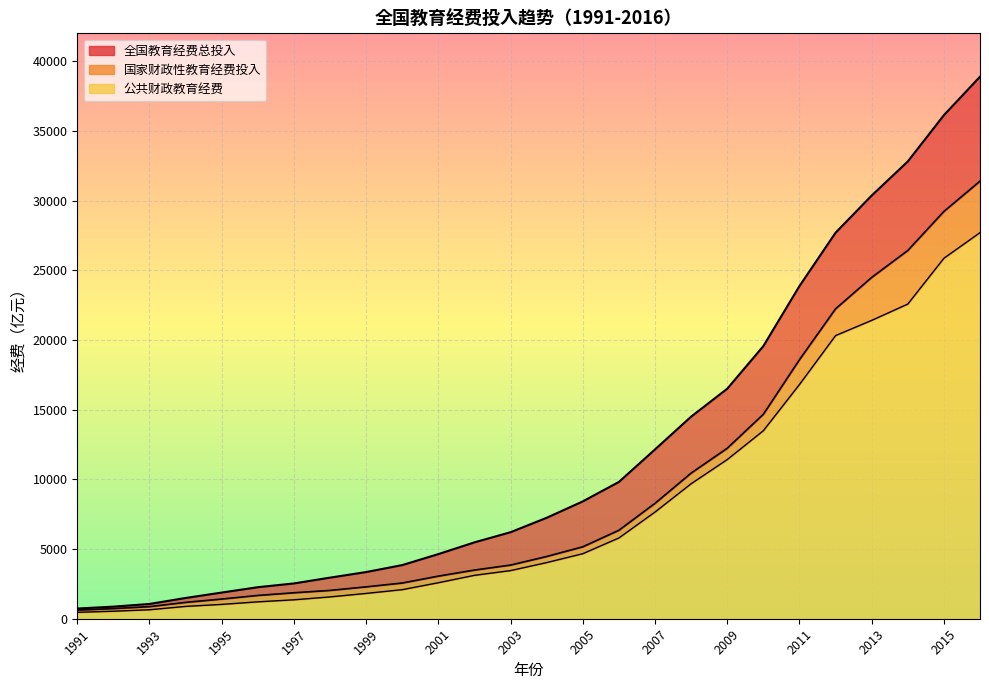

List the series in order of their overall mean, lowest first.

公共财政教育经费, 国家财政性教育经费投入, 全国教育经费总投入